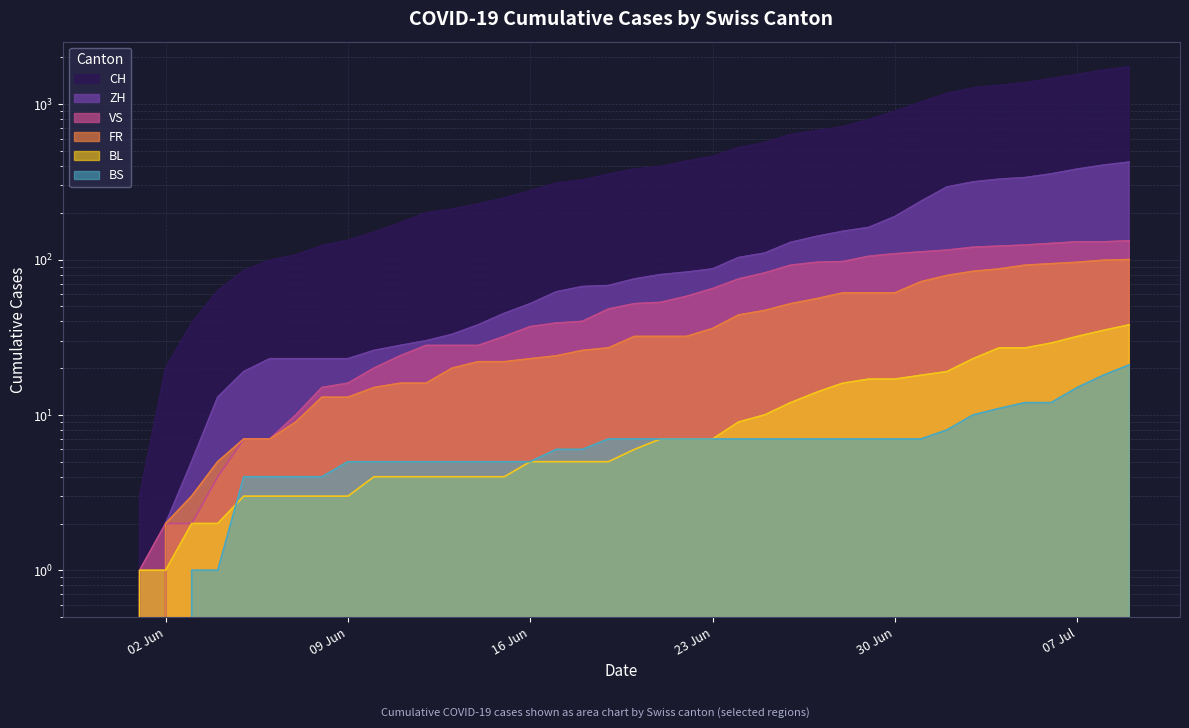

What is the sum of all ZH values?

4969